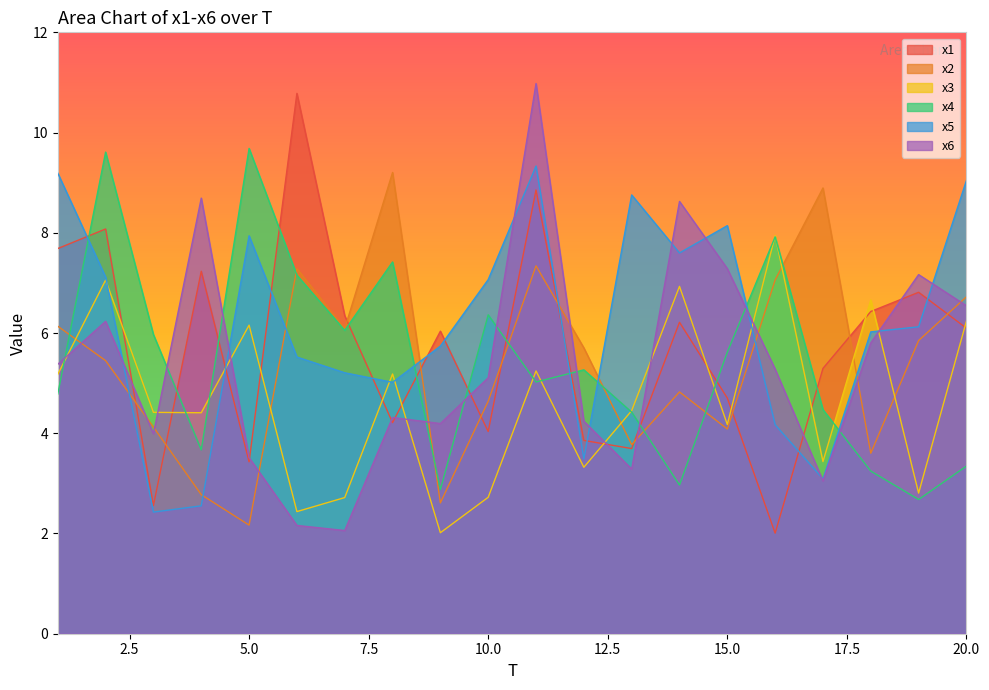

In x2, how many points are lower than both neighbors (excluding endpoints)?

6